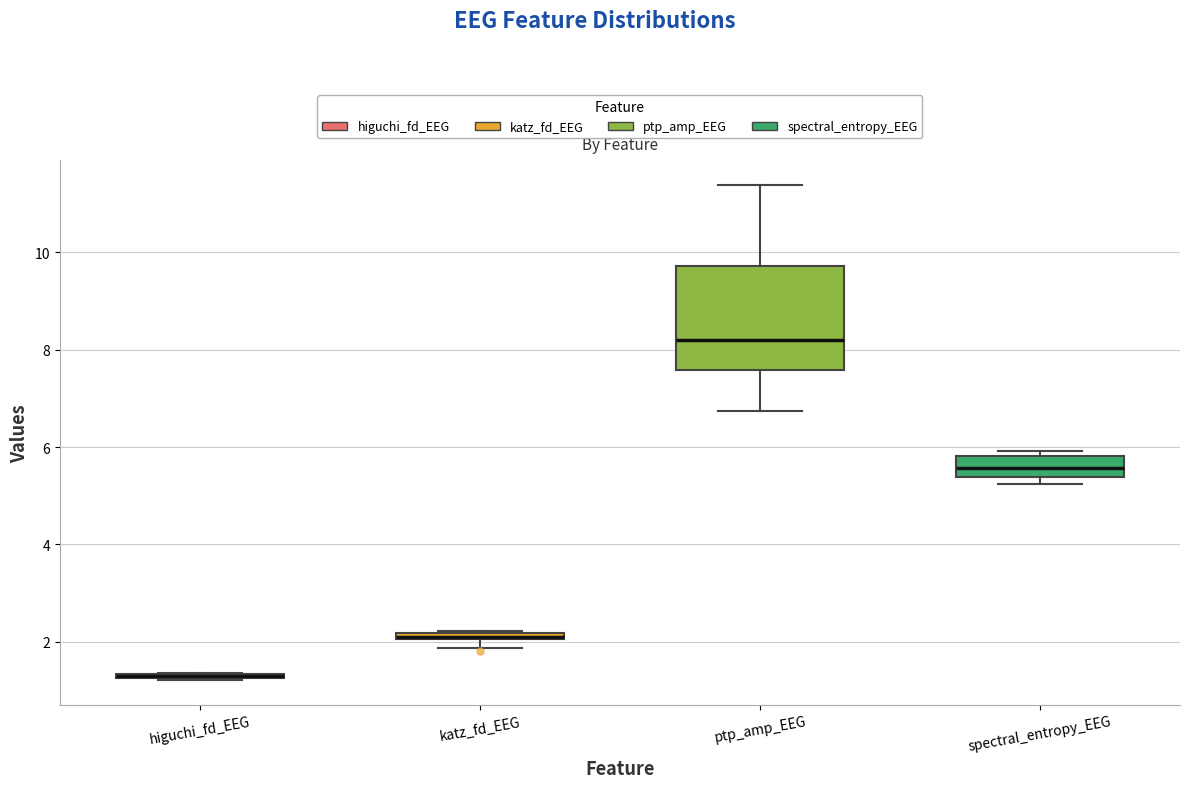

Comparing the boxes themselves (not the whiskers), which one is the tallest?

ptp_amp_EEG